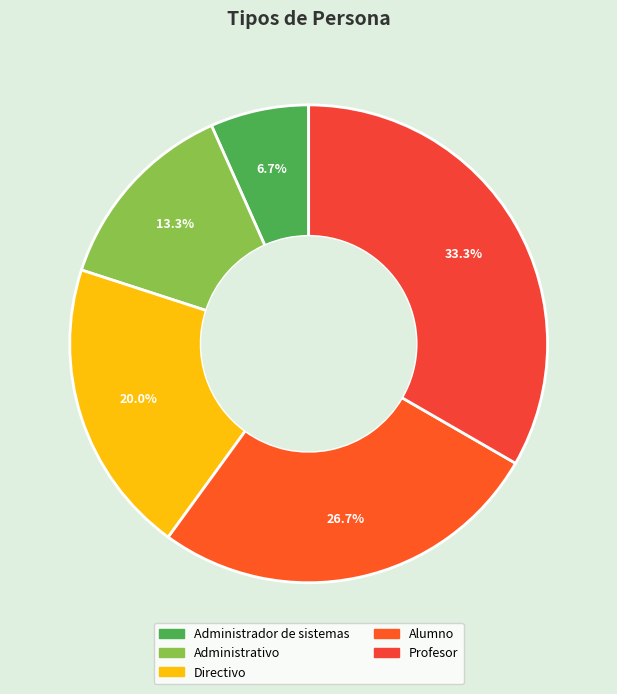

What is the smallest slice in the pie chart?

Administrador de sistemas